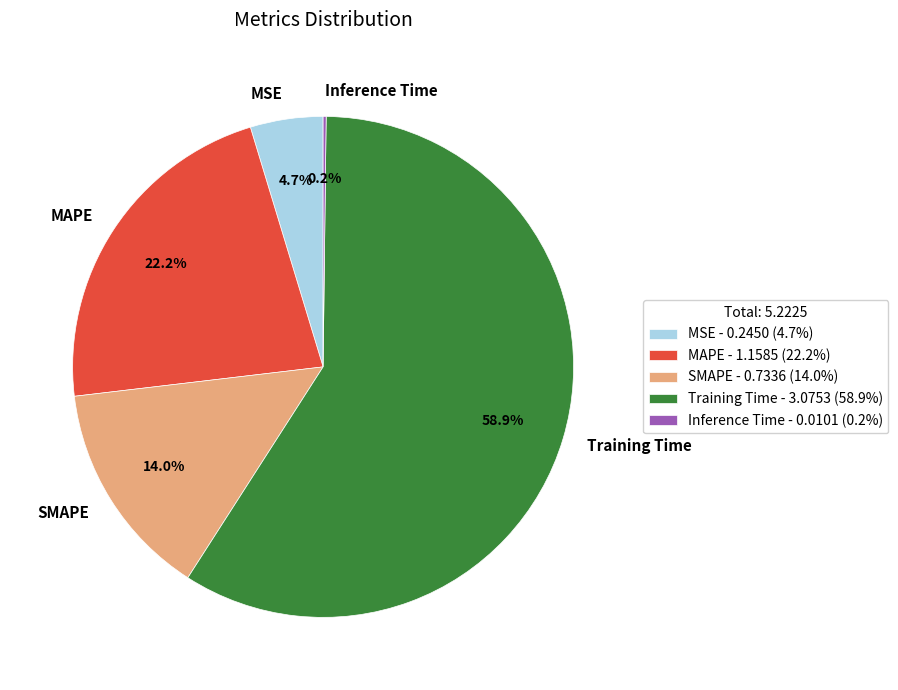

What portion of the pie excludes Training Time?

41.1%